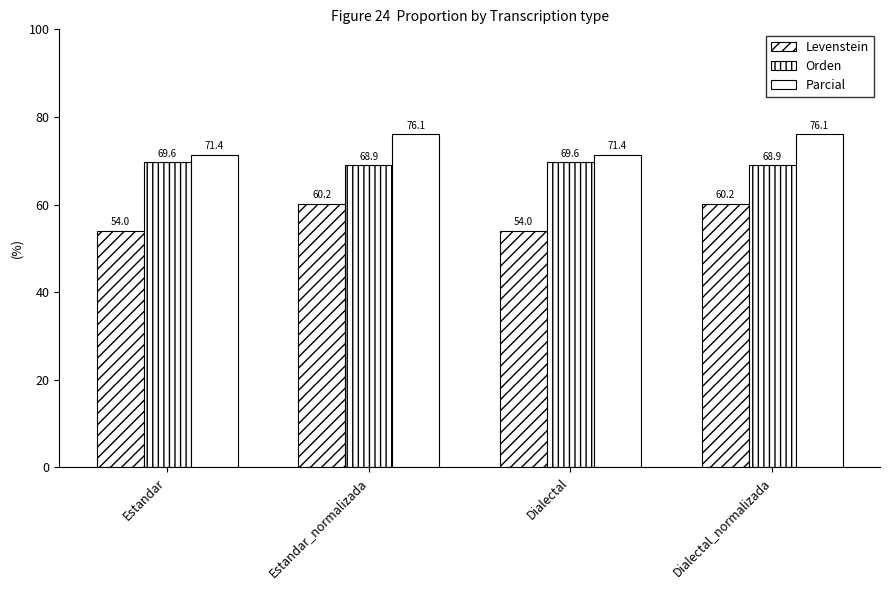

Rank the series at Dialectal_normalizada from lowest to highest value.

Levenstein, Orden, Parcial